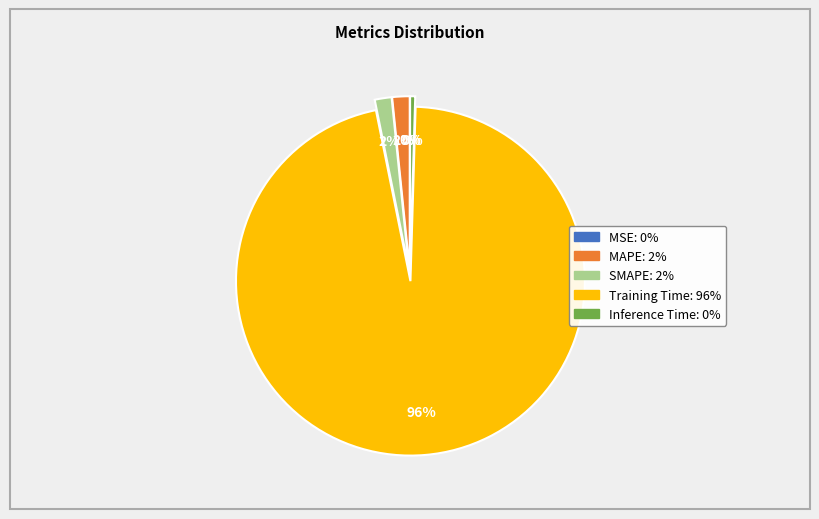

To the nearest percent, what is the average slice percentage?

20%